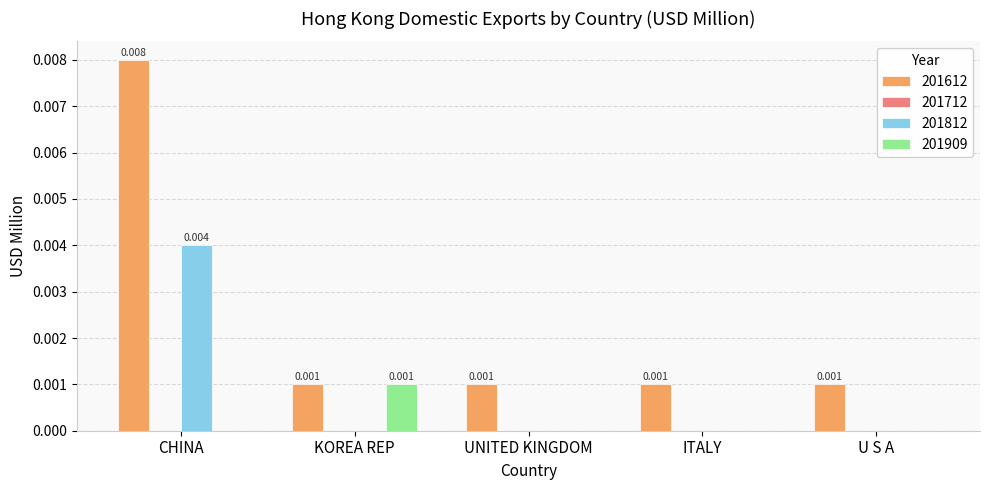

Is the value of 201812 at KOREA REP greater than the value of 201909 at KOREA REP?

No